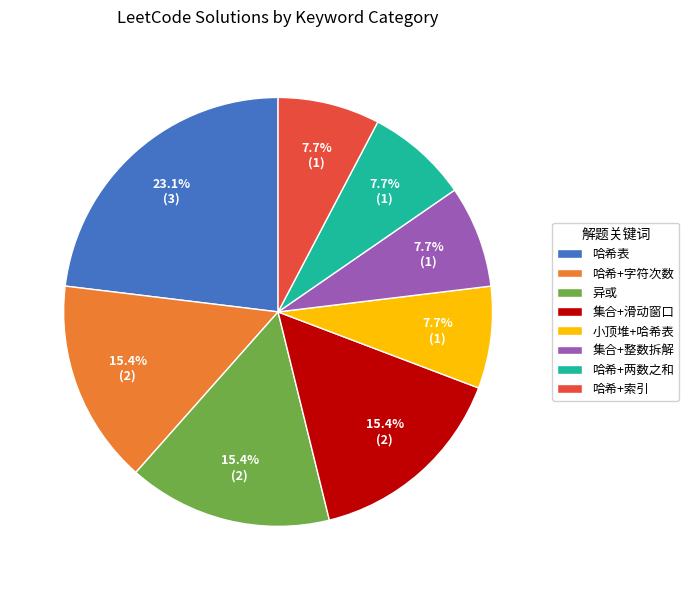

Approximately how many times larger is the value at 哈希+字符次数 compared to 集合+整数拆解?

2.0